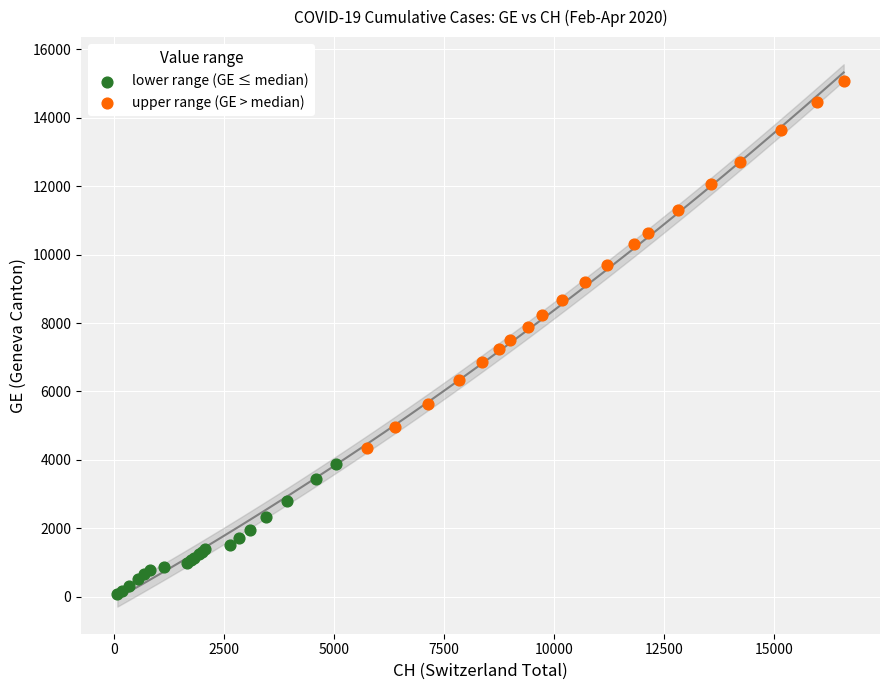

Which series reaches the minimum Y coordinate?

lower range (GE ≤ median)